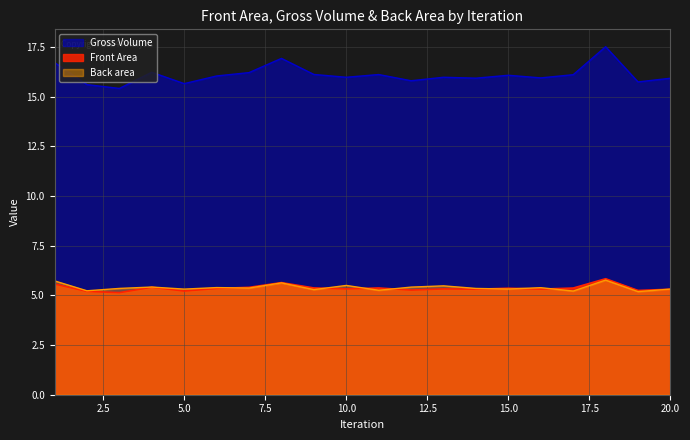

Which series has the largest total across all categories?

Gross Volume